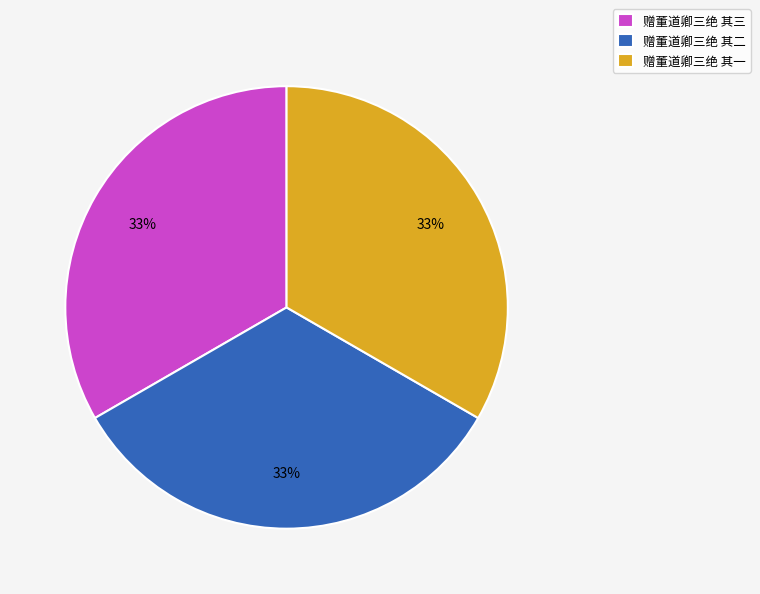

To the nearest percent, what is the average slice percentage?

33%